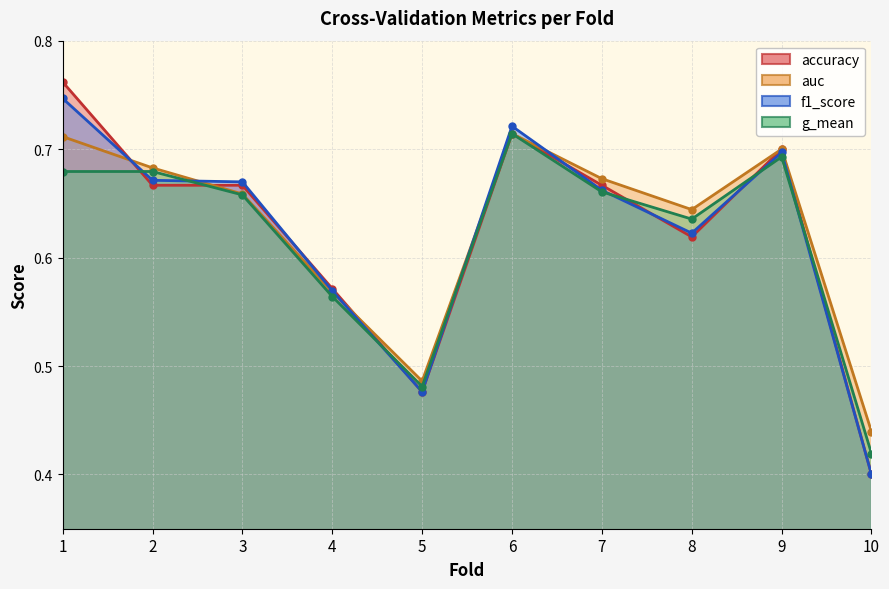

At which label is f1_score closest to 0?

10